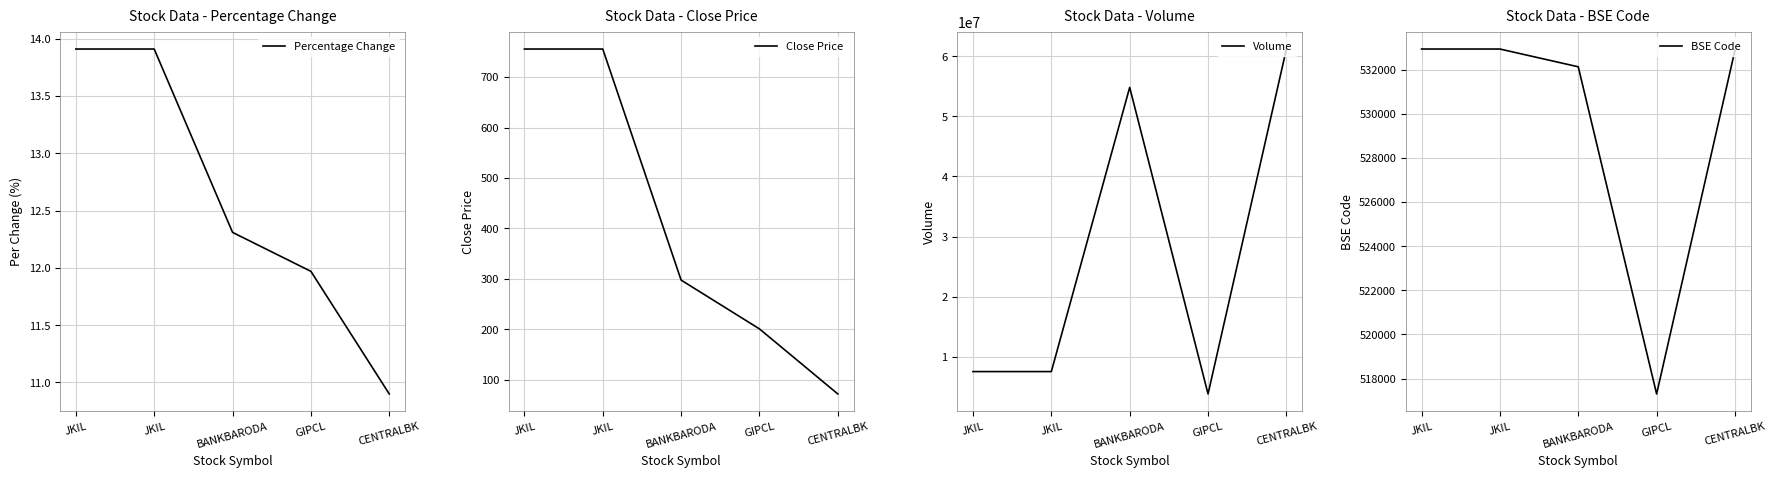

What is the average value of the Close Price series?

416.3